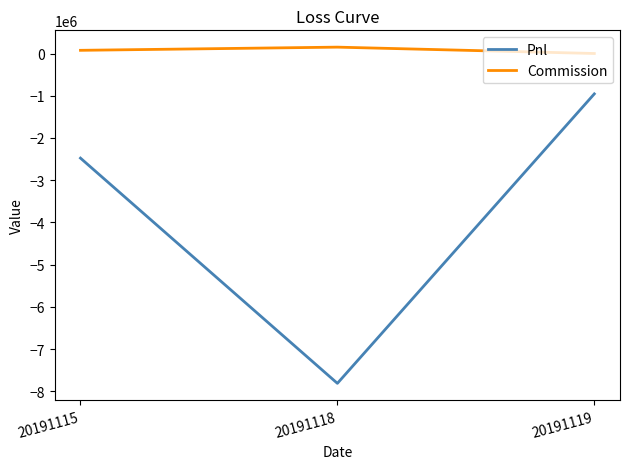

Is it true that Commission equals 407.9 at 20191119?

True